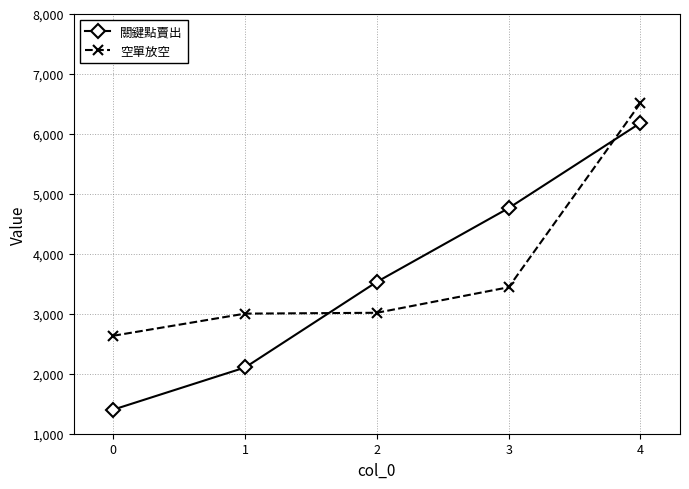

Between 2 and 3, which series saw the biggest shift?

關鍵點賣出